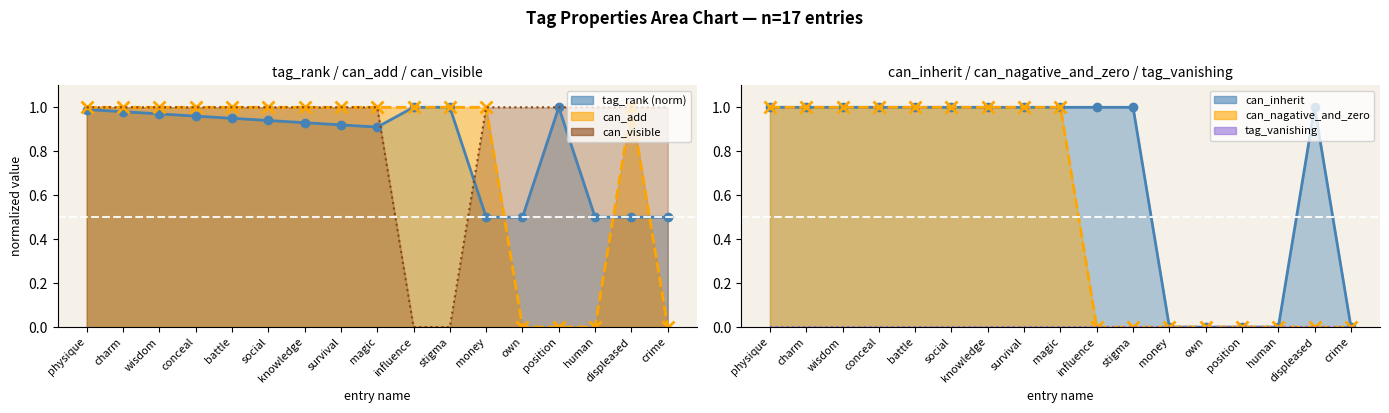

List the labels in order of can_visible value, smallest first.

influence, stigma, physique, charm, wisdom, conceal, battle, social, knowledge, survival, magic, money, own, position, human, displeased, crime